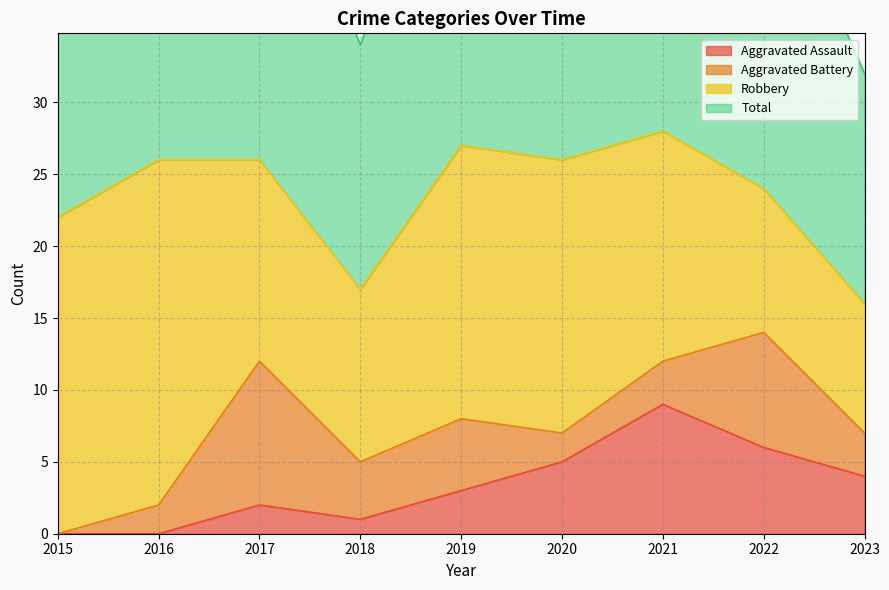

What is the greatest value displayed?

57